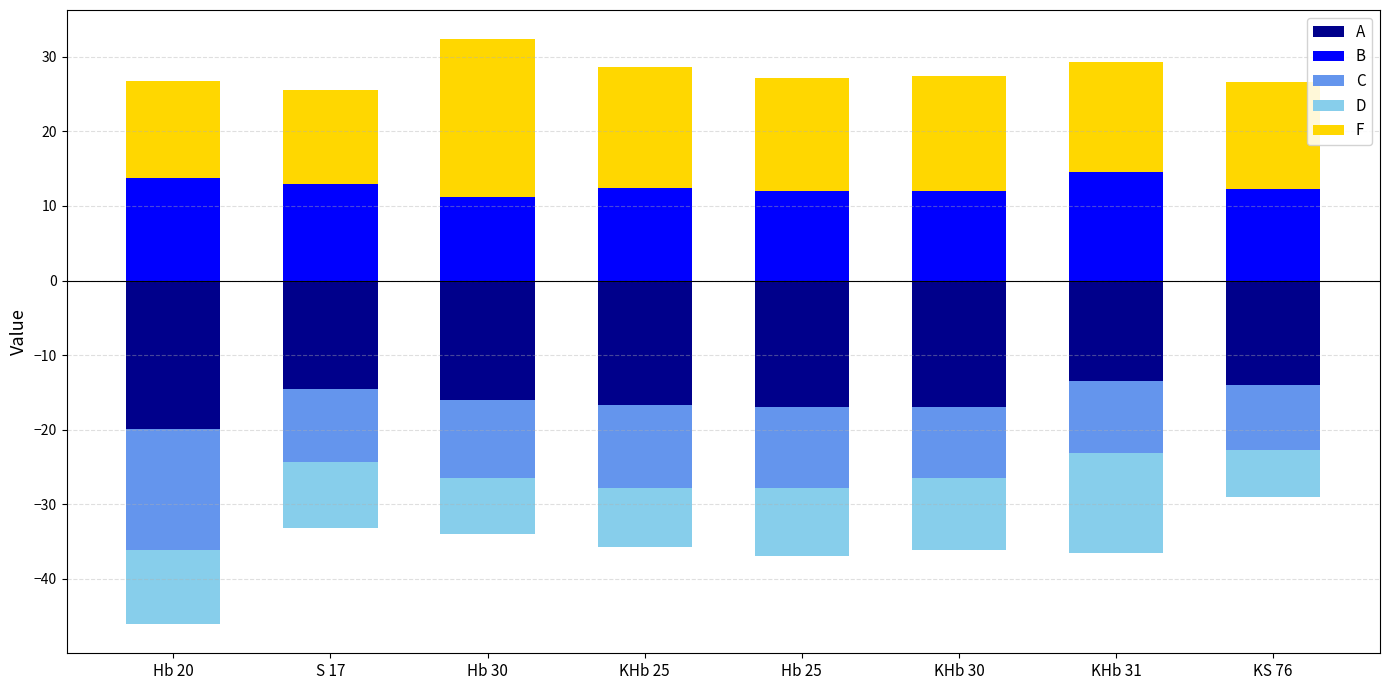

At which category does the chart reach its peak across all series?

Hb 30